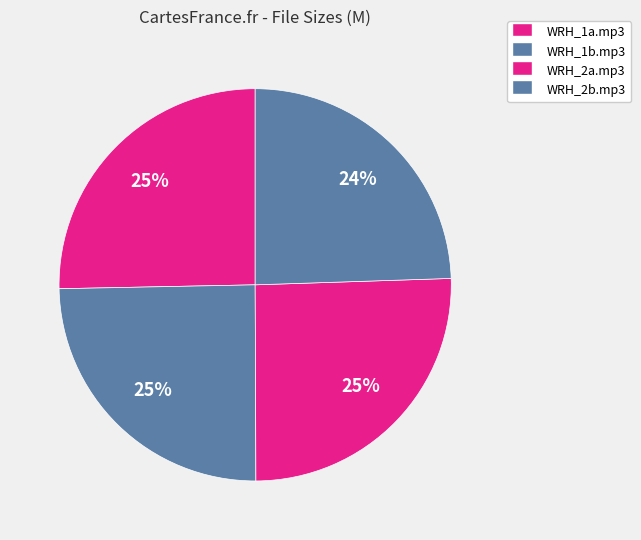

To the nearest percent, what is the average slice percentage?

25%